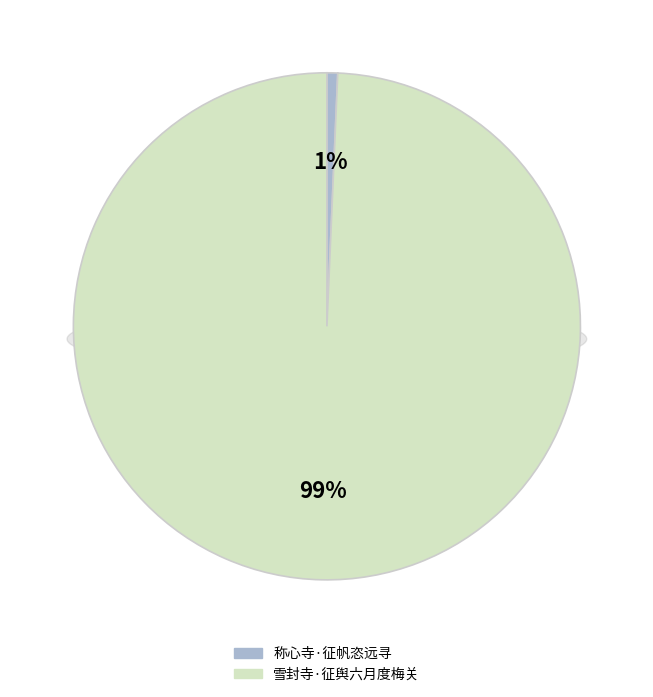

Count the number of slices in the pie.

2